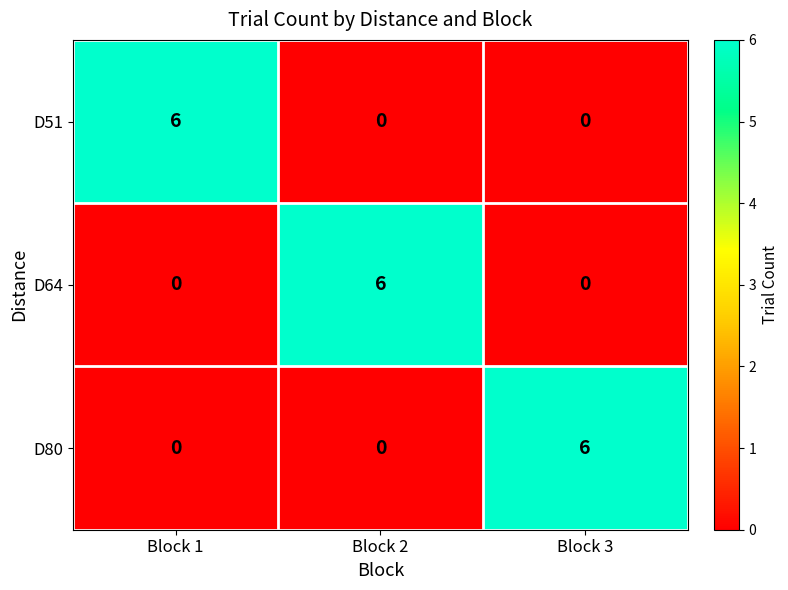

What is the difference between the highest and lowest values at Block 1?

6